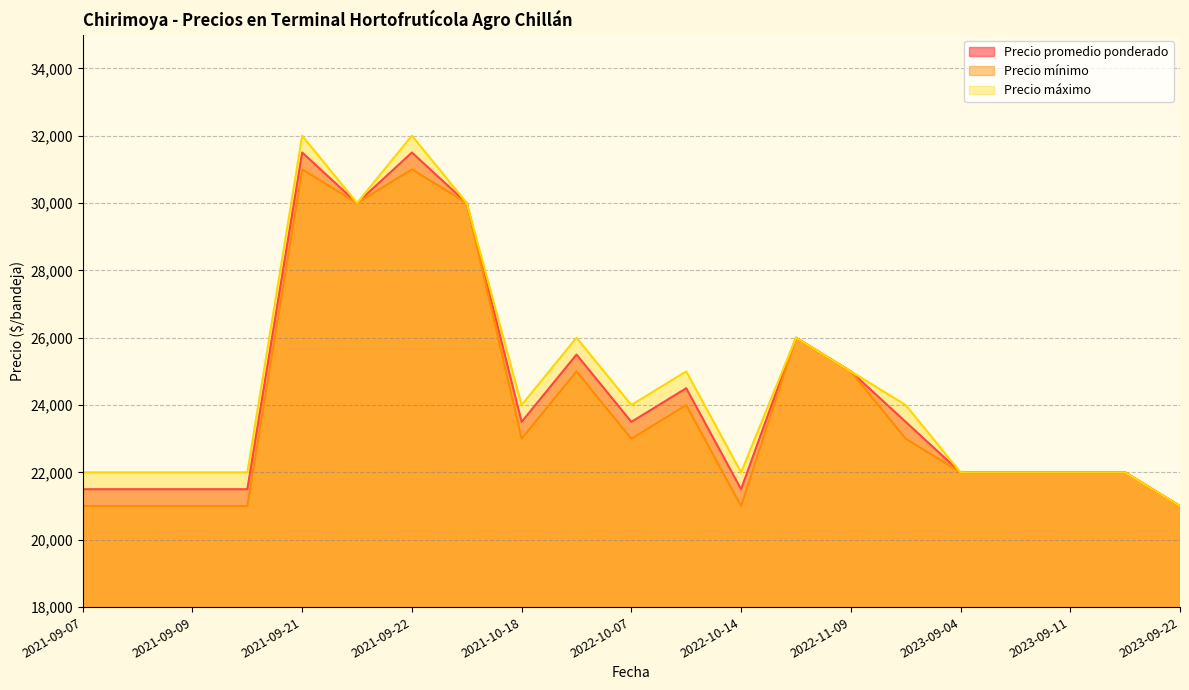

What are all the series names shown in the legend?

Precio promedio ponderado, Precio mínimo, Precio máximo